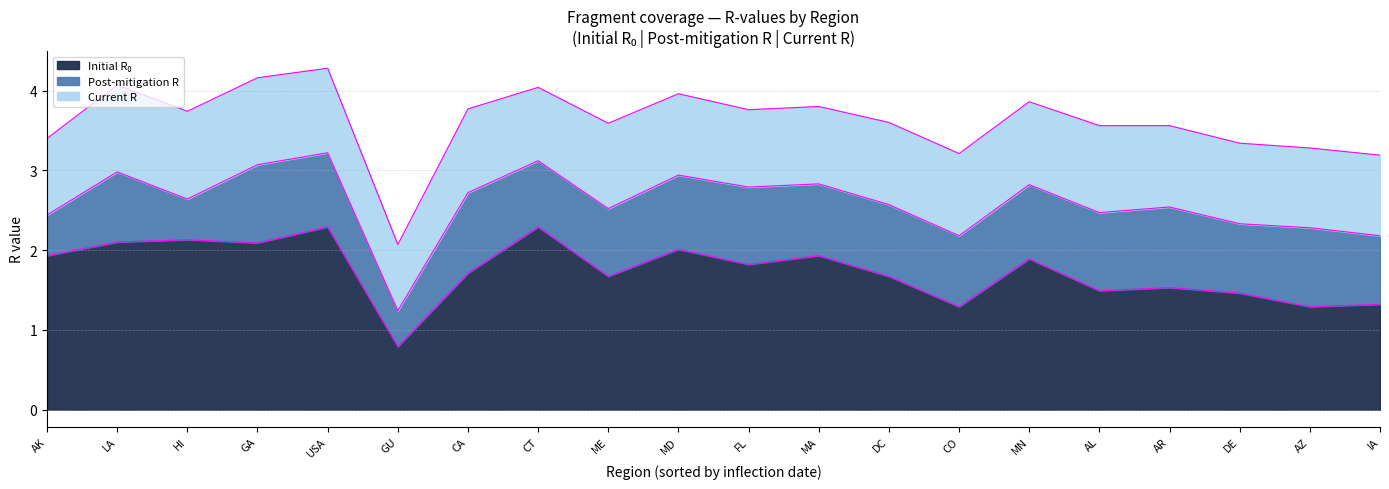

What is the maximum value shown in the chart?

2.3